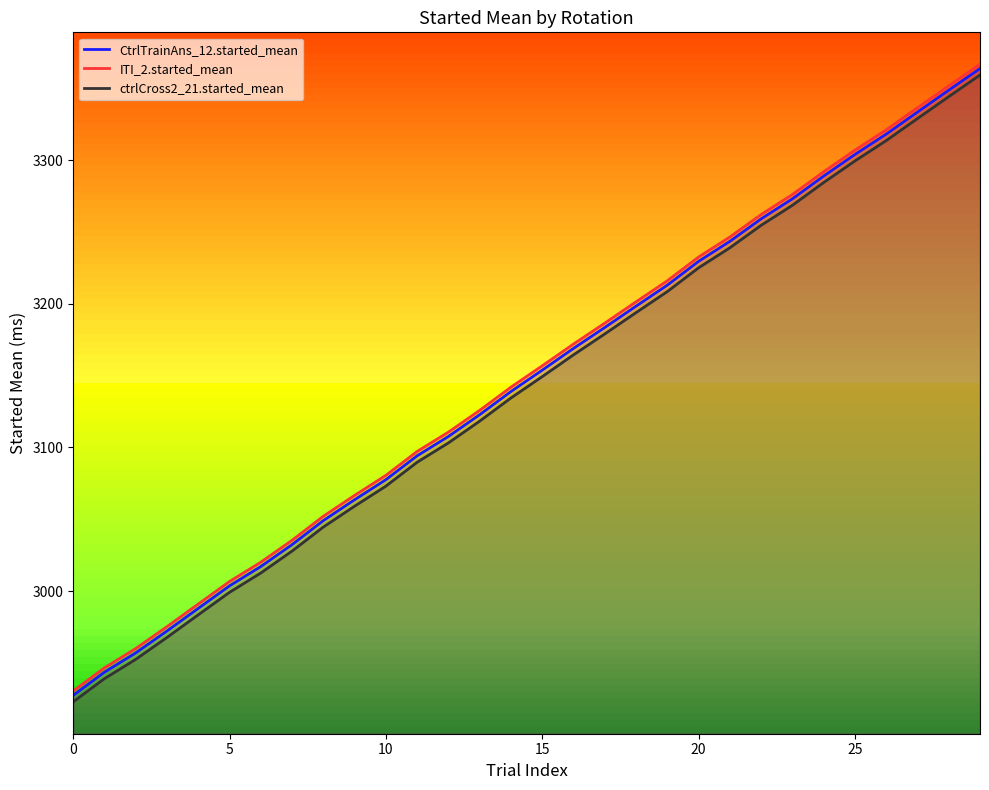

What is the total value across all series at 0?

8780.7